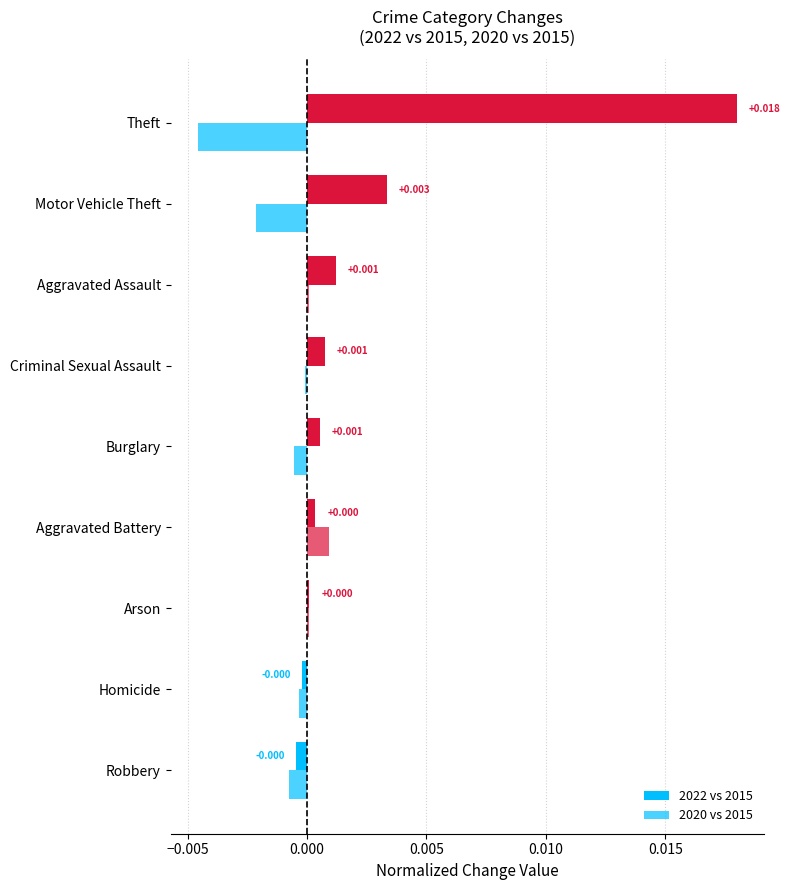

How many series are shown in this chart?

2